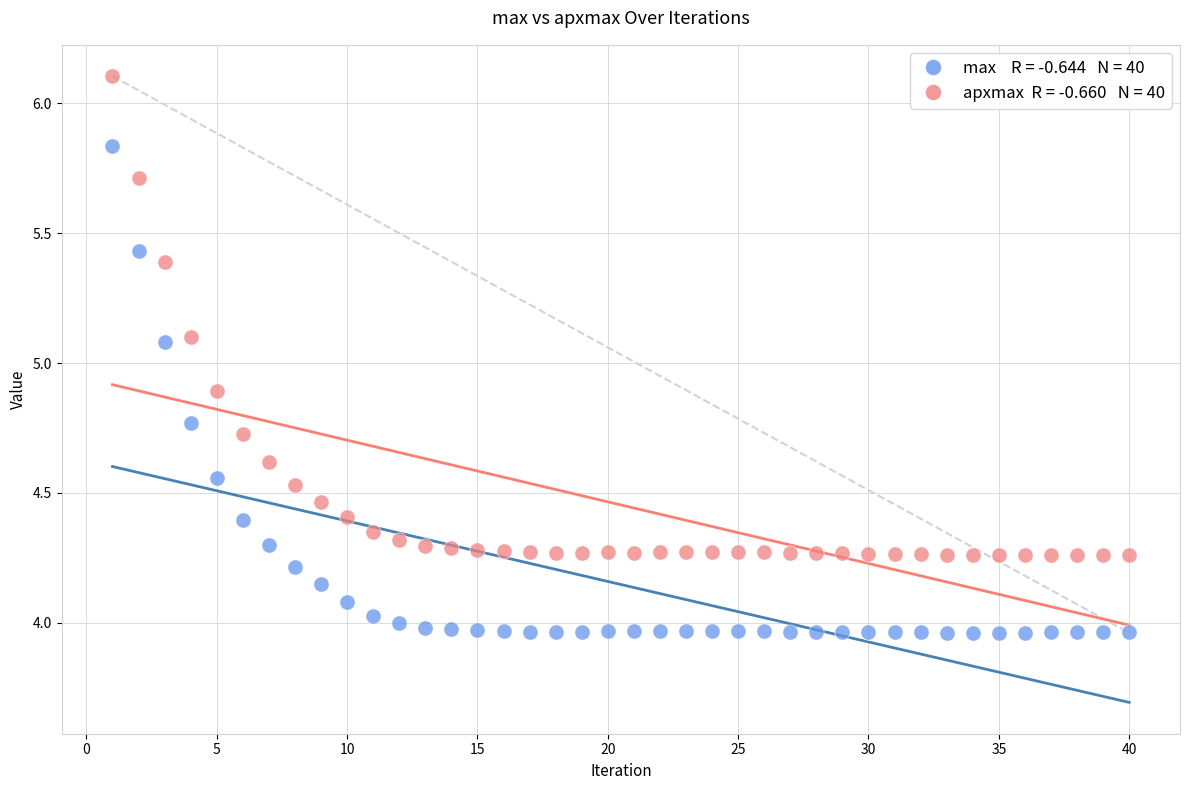

Across all data points, what is the range of X values (max minus min)?

39.0